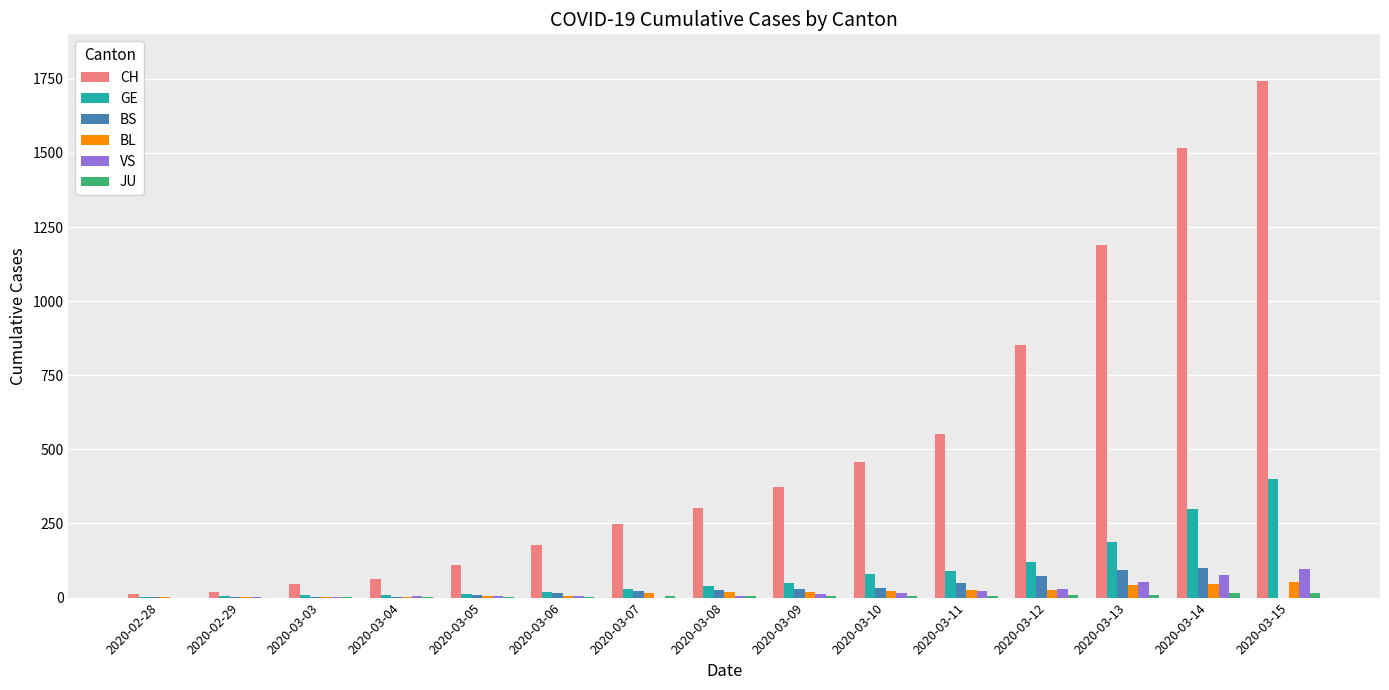

Count the number of data series in this chart.

6